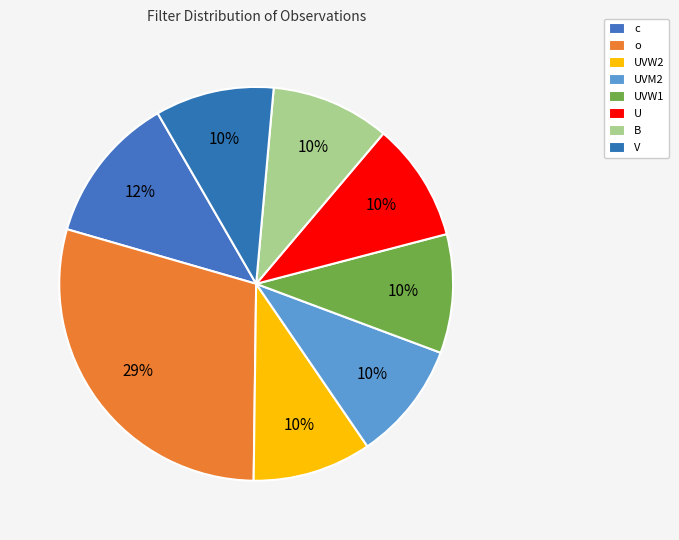

How many segments does this pie chart have?

8